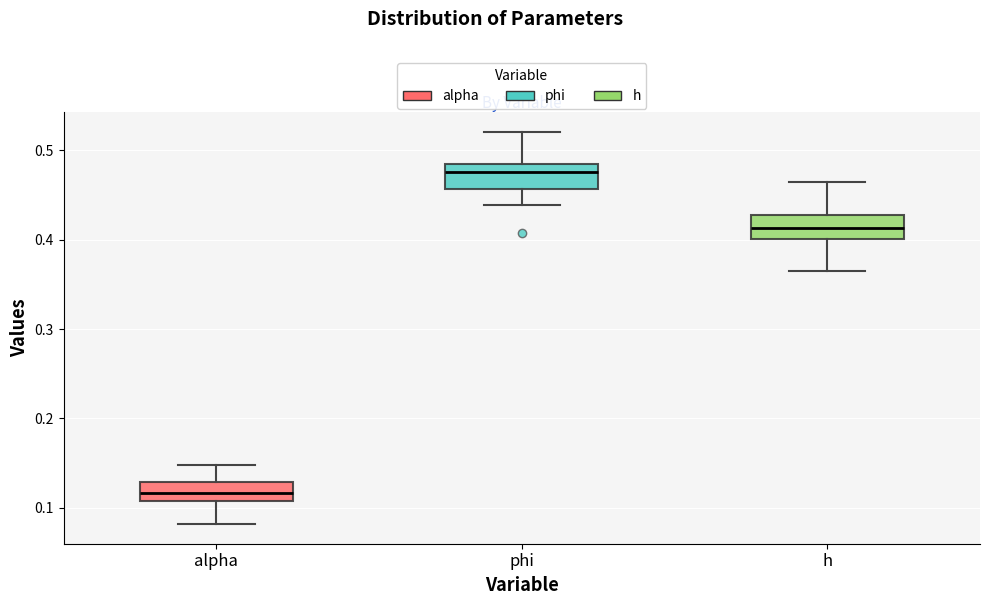

Which box has the lowest median line?

alpha